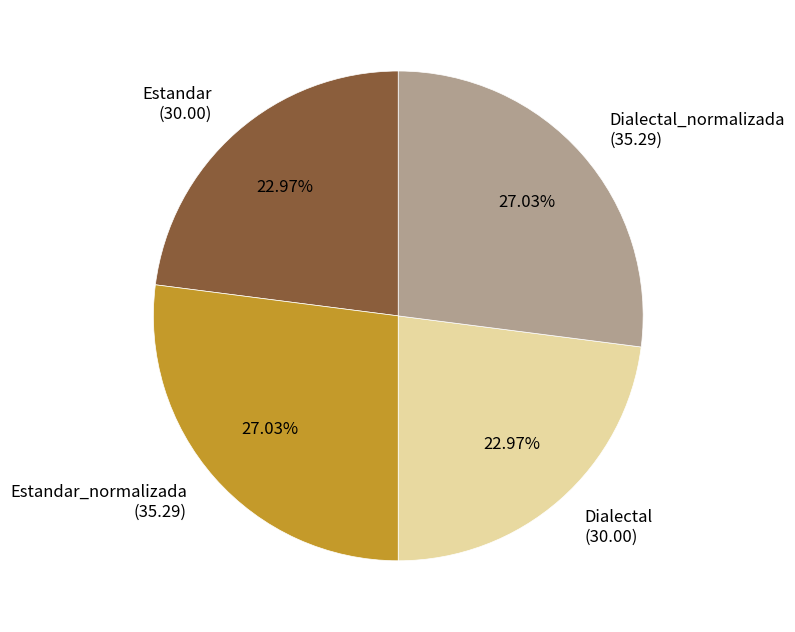

Does any single category account for the majority?

No